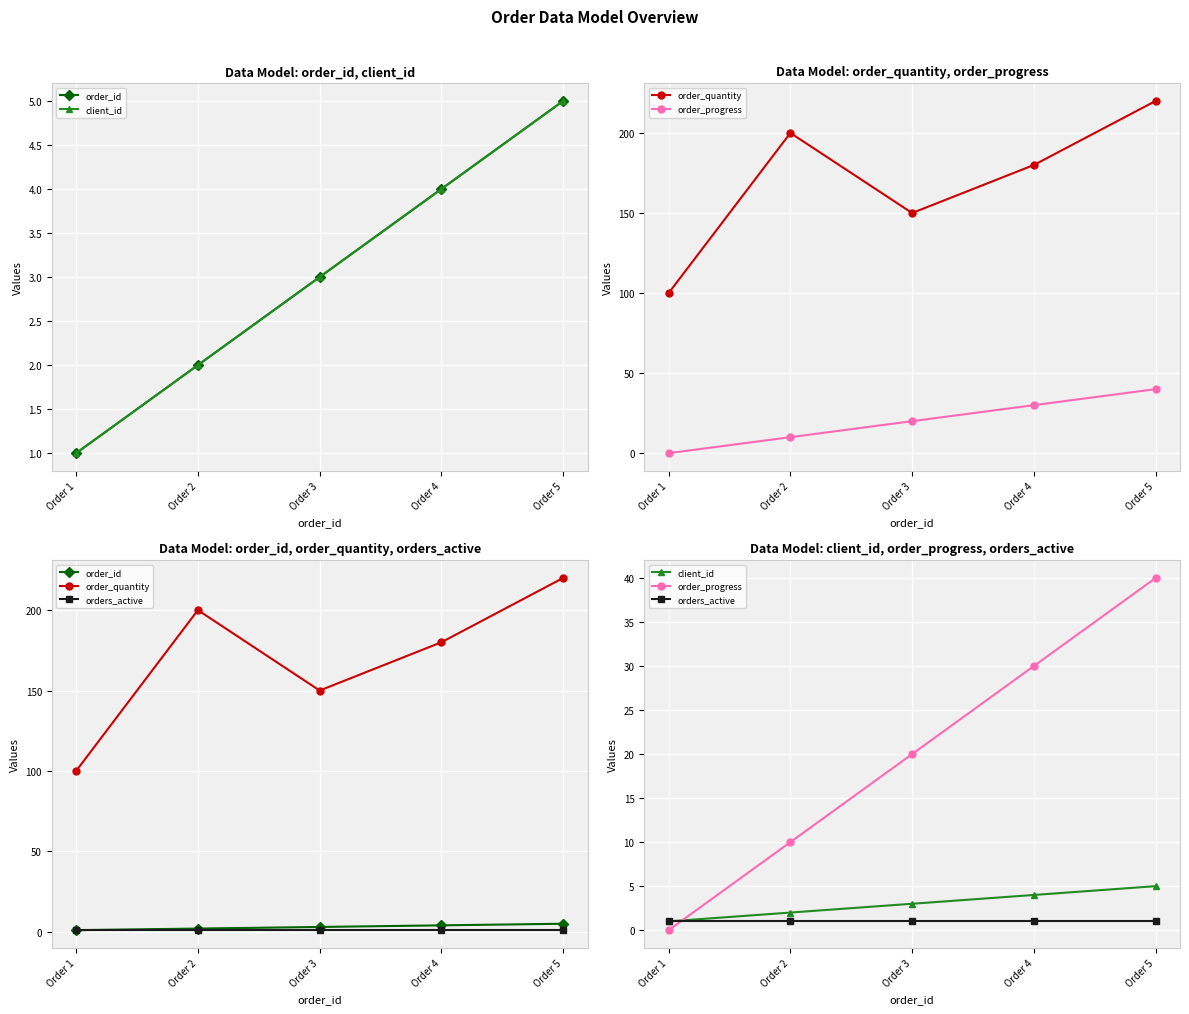

What is the average value of the orders_active series?

1